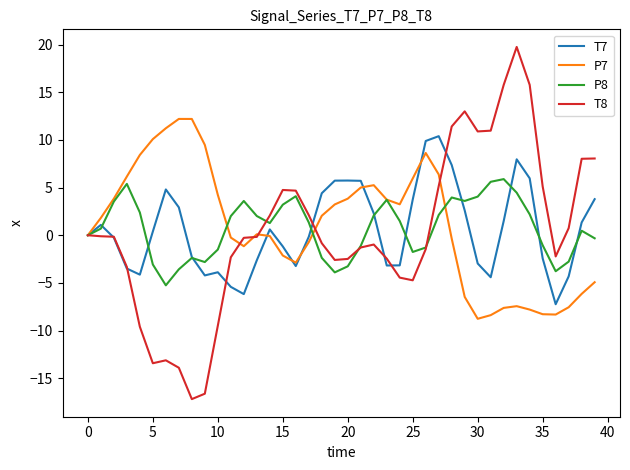

List the series in order of their peak value, highest first.

T8, P7, T7, P8